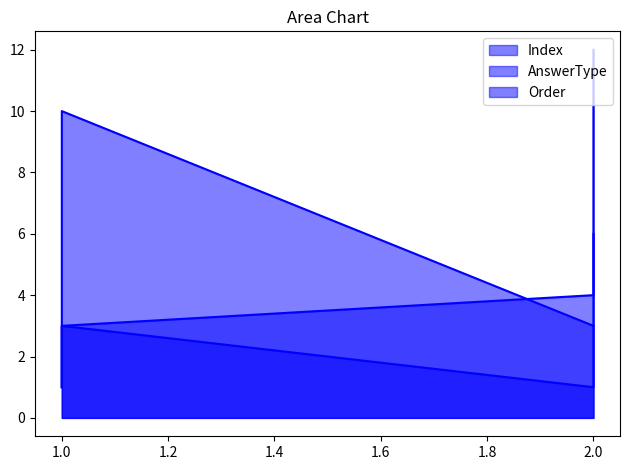

At which label is Order closest to 2?

1